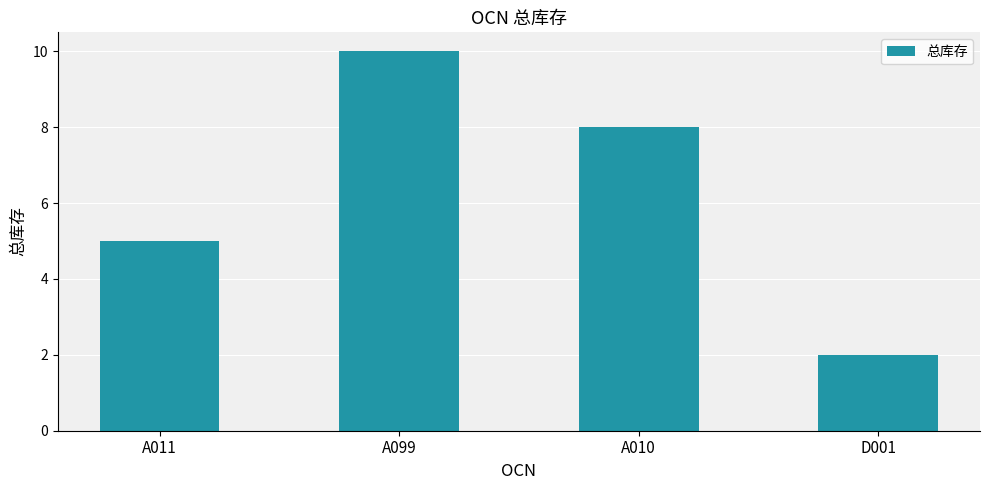

What is the maximum value shown in the chart?

10